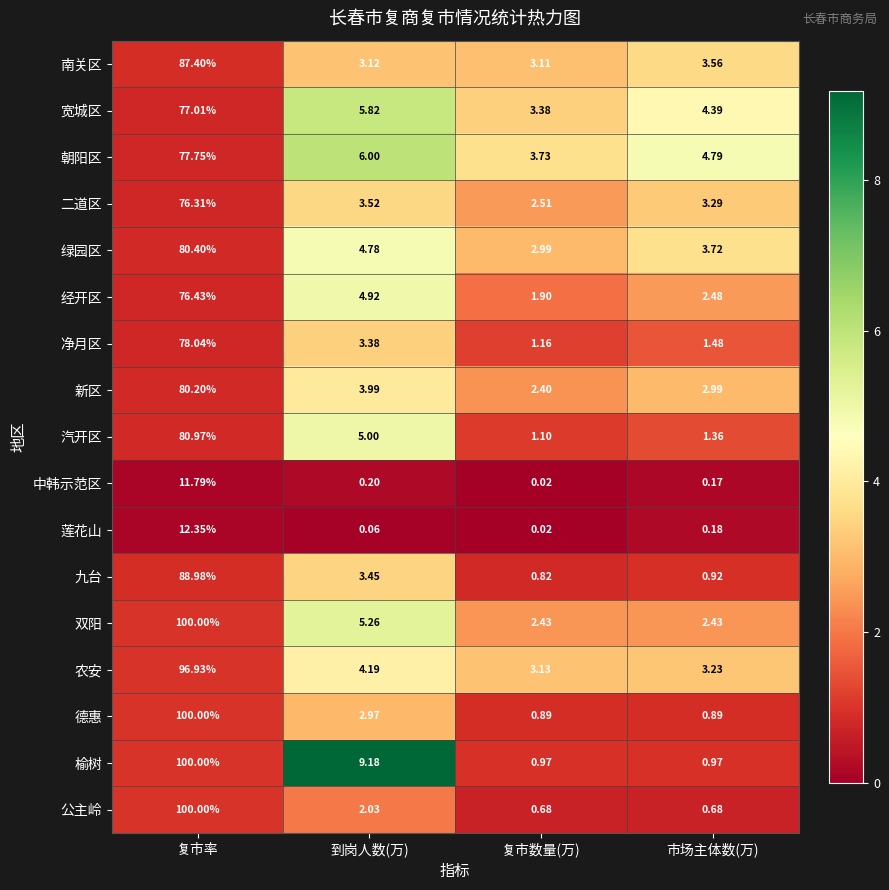

Between 复市率 and 到岗人数(万), which series saw the biggest shift?

公主岭